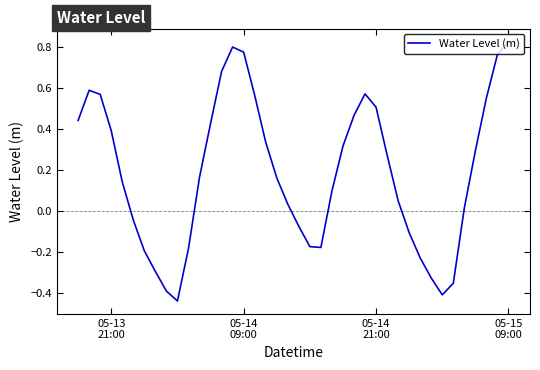

What is the difference between the maximum and minimum values?

1.3